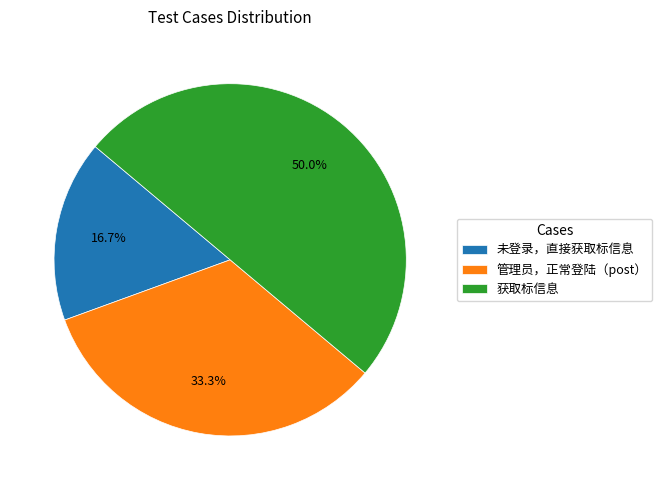

Approximately how many times larger is the value at 获取标信息 compared to 管理员，正常登陆（post）?

1.5